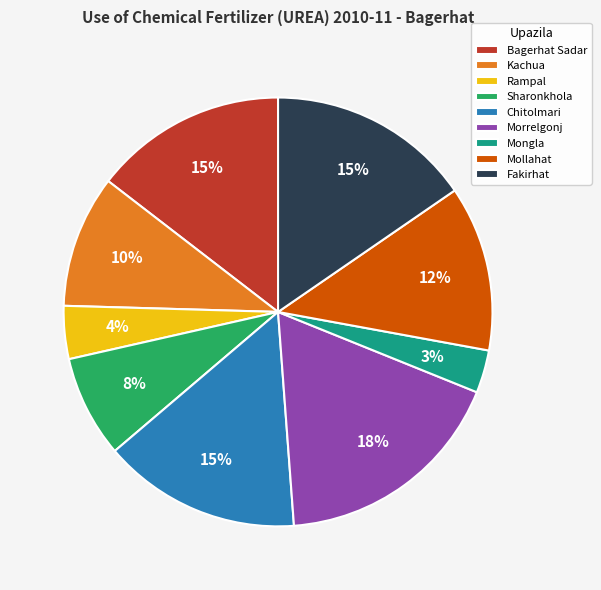

Is there any slice that represents more than half of the pie?

No